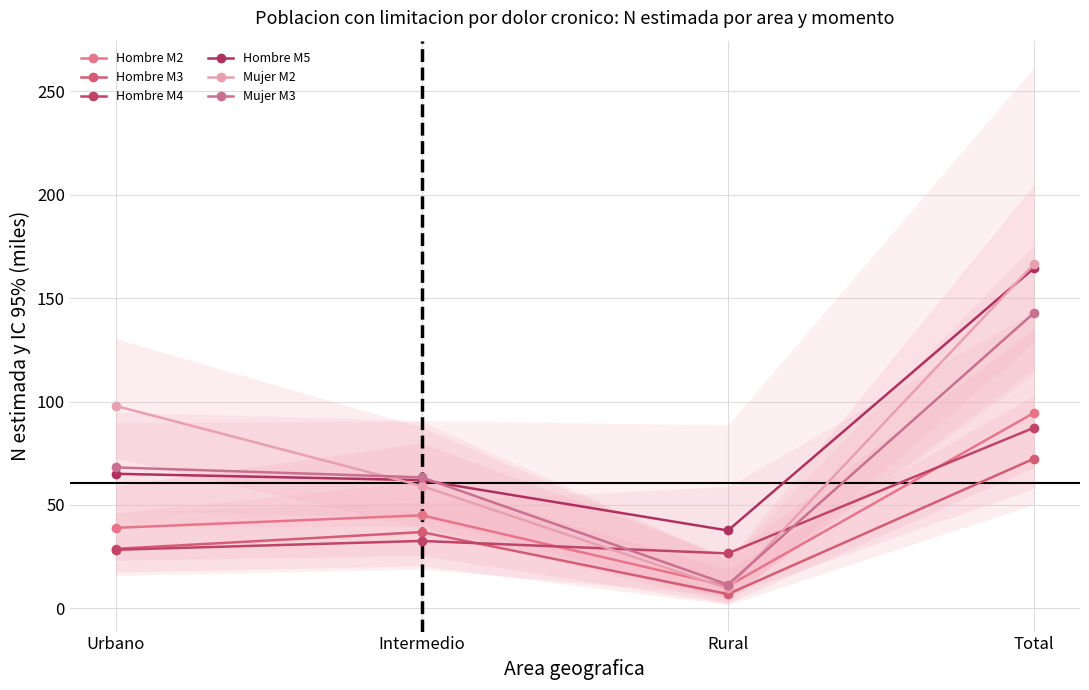

What position from the right is Total?

1